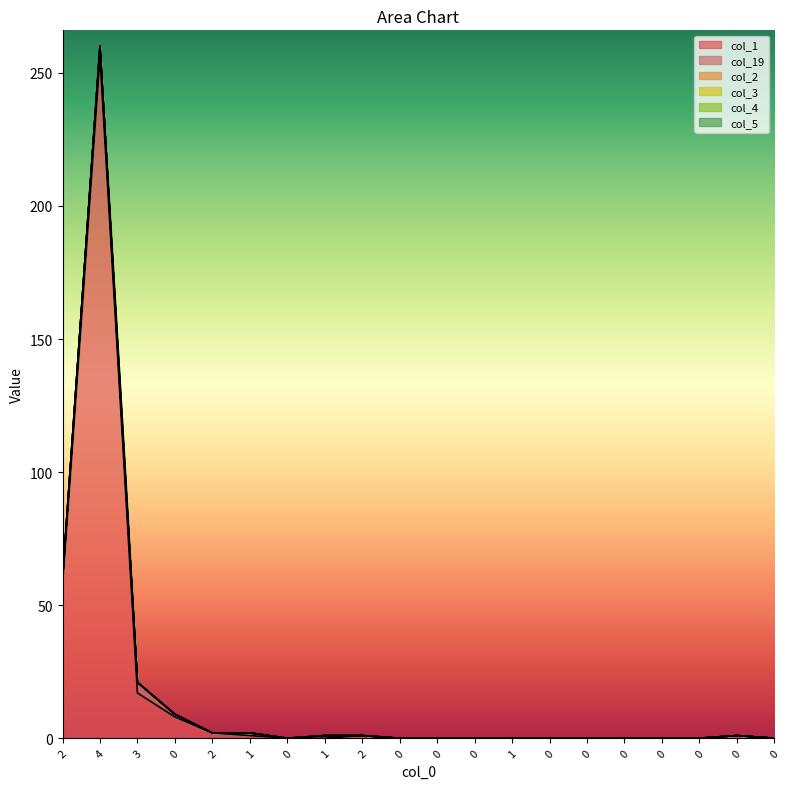

True or false: col_1 and col_3 intersect in this chart.

False